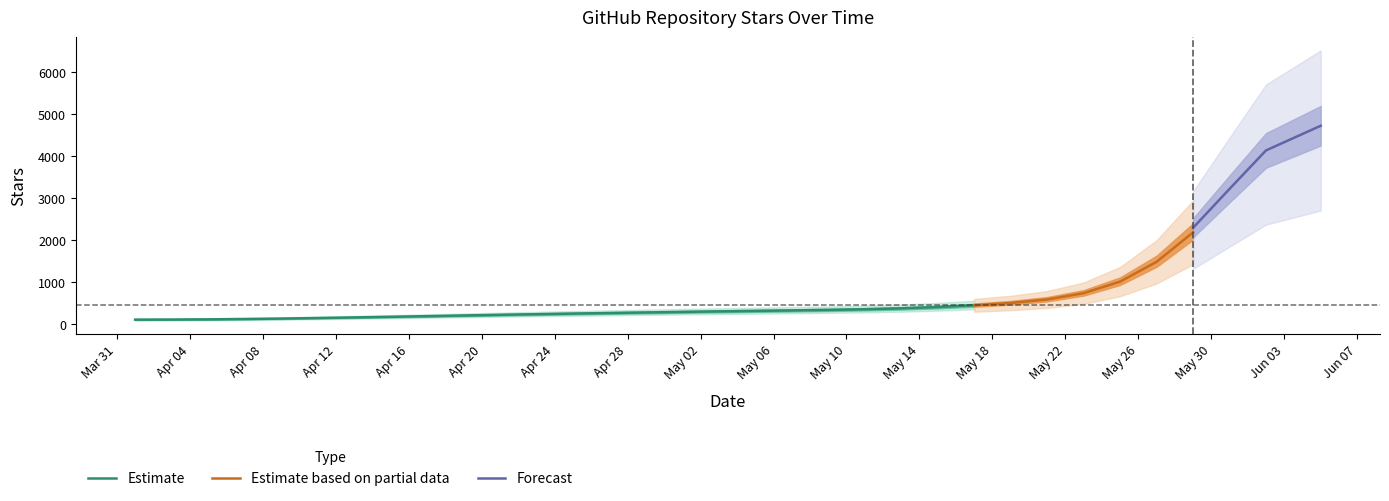

What is the label of the 13th point from the left?

12